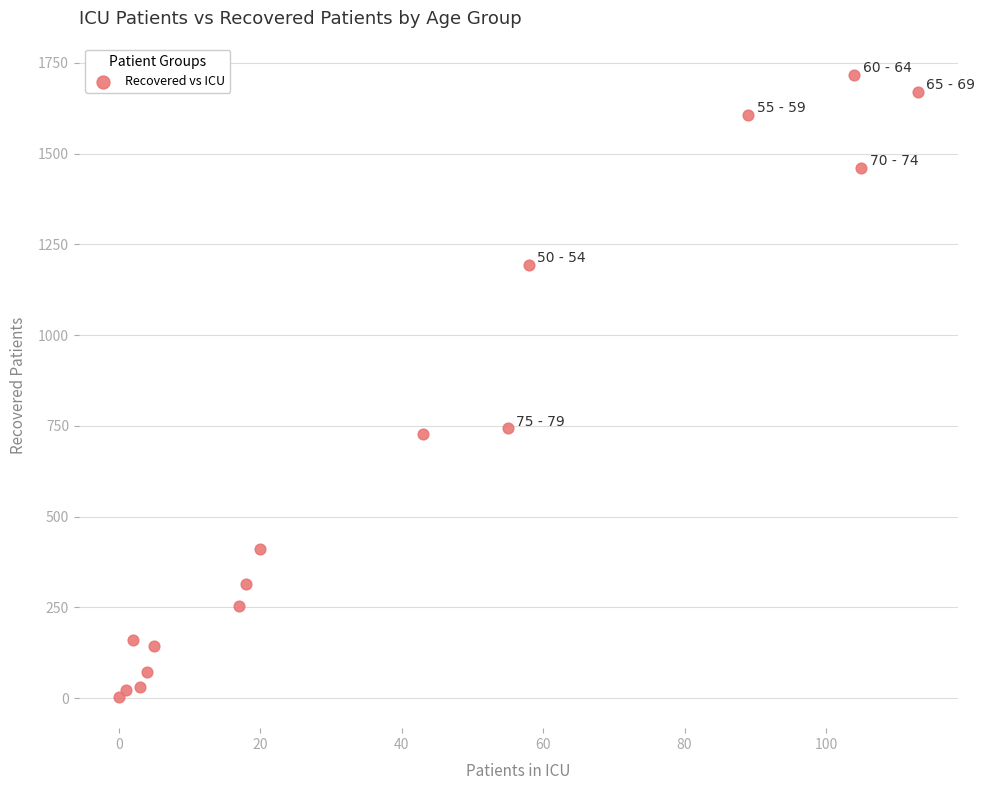

What is the range of X values (max minus min)?

113